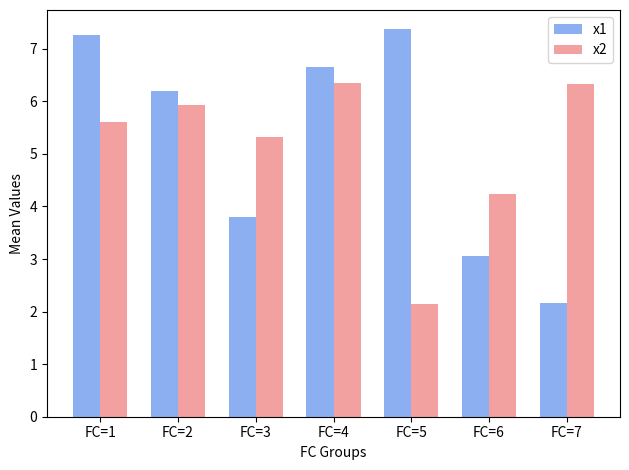

Between FC=3 and FC=4, which series saw the biggest shift?

x1